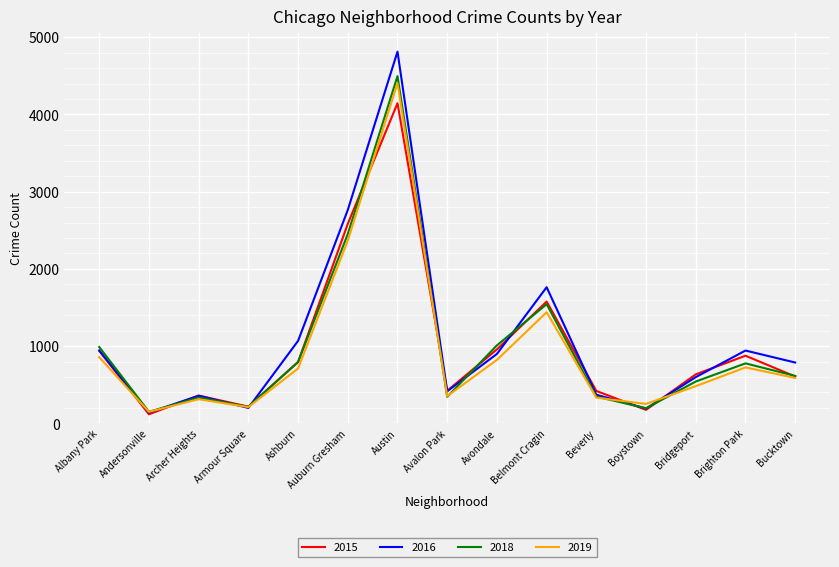

At which category does 2019 reach its first local peak?

Archer Heights